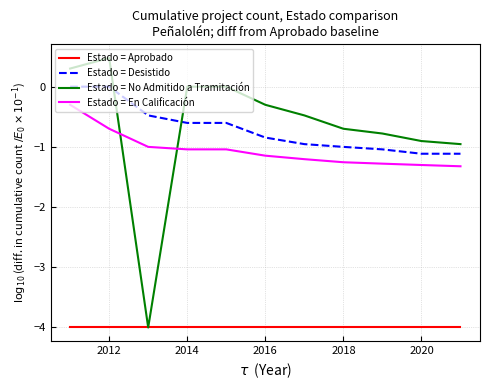

True or false: Estado = En Calificación and Estado = Desistido cross at least once.

False